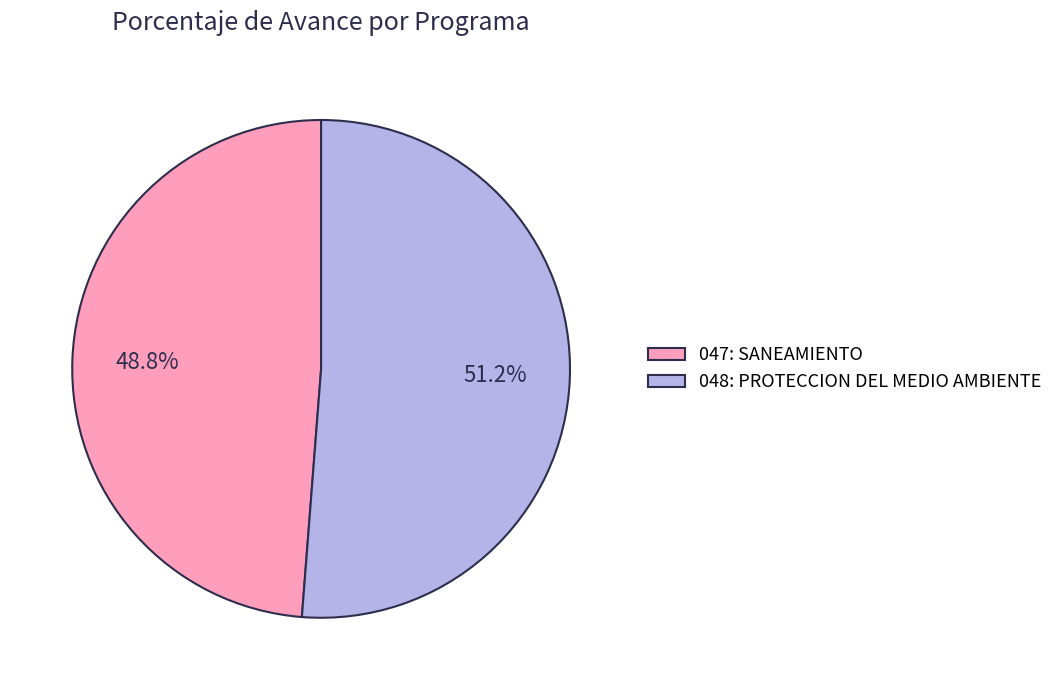

What percentage is the 047: SANEAMIENTO slice, to the nearest percent?

49%